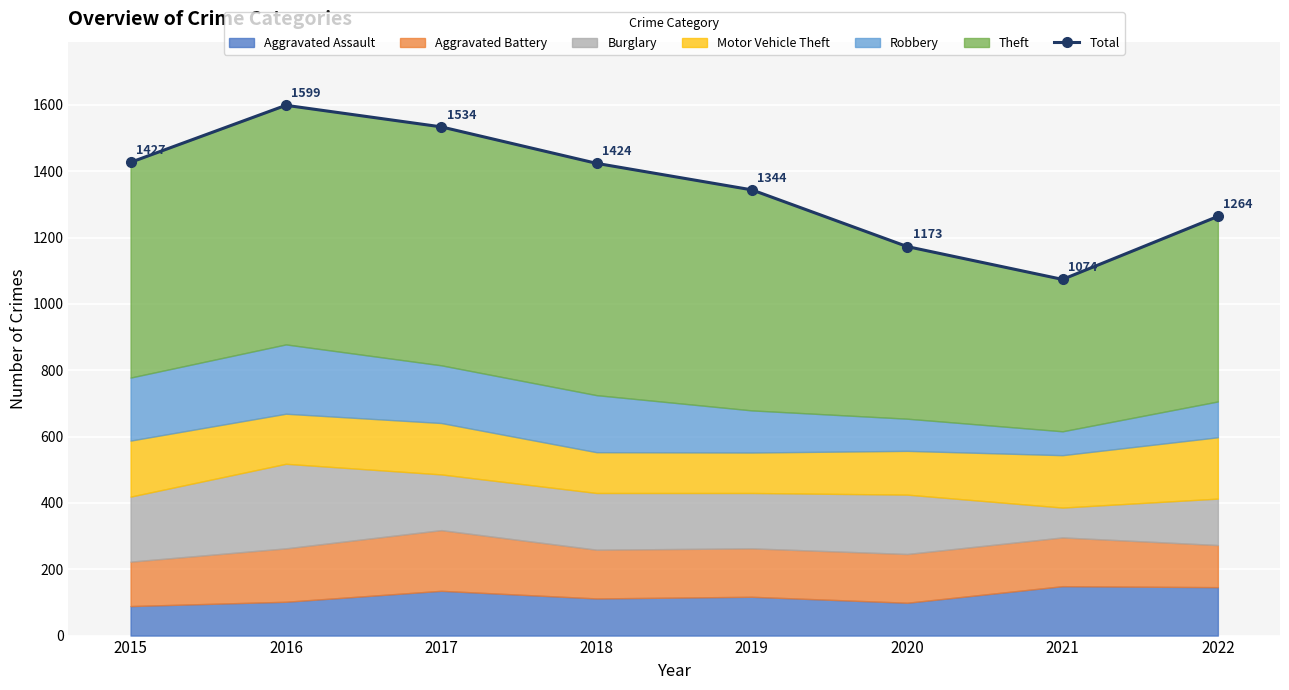

List the labels in order of value, smallest first.

2021, 2020, 2022, 2019, 2018, 2015, 2017, 2016